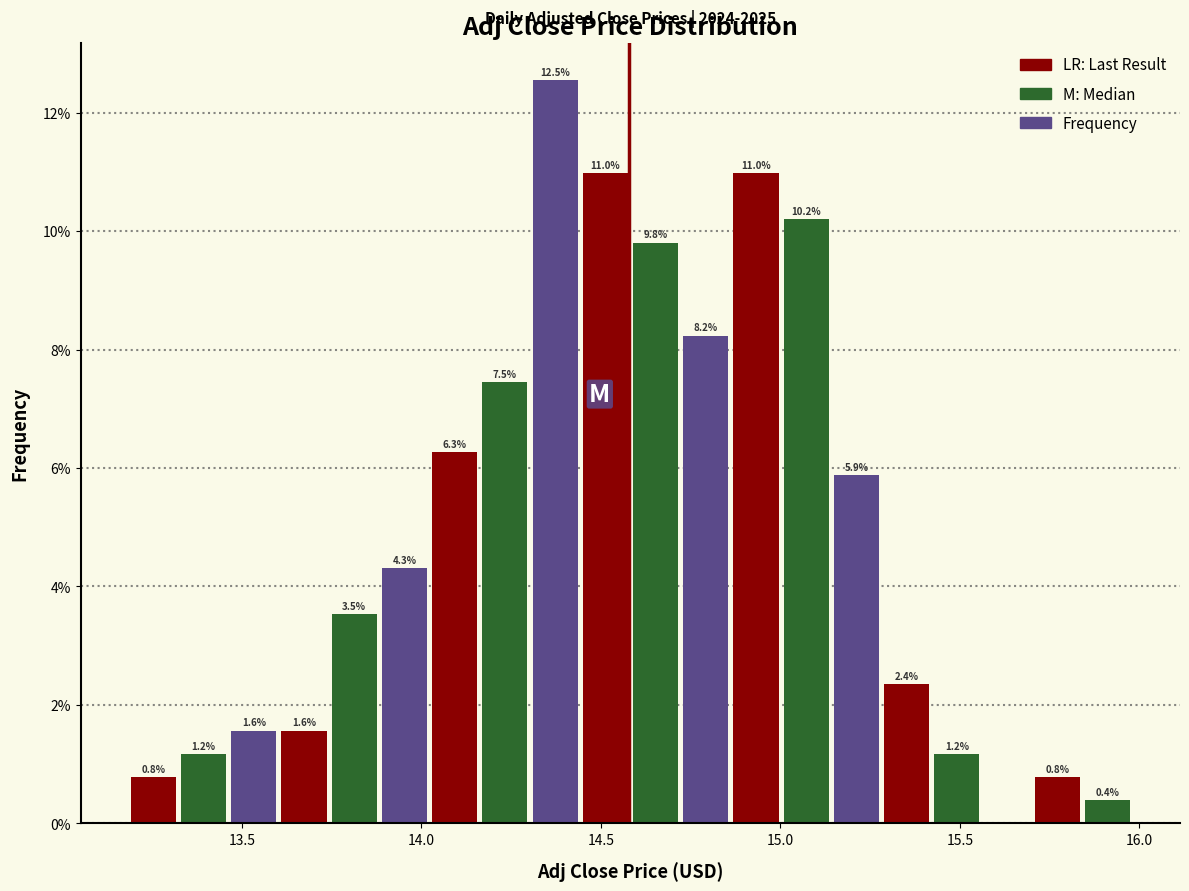

Read against the x-axis, roughly where is the centre of the tallest bar?

14.35